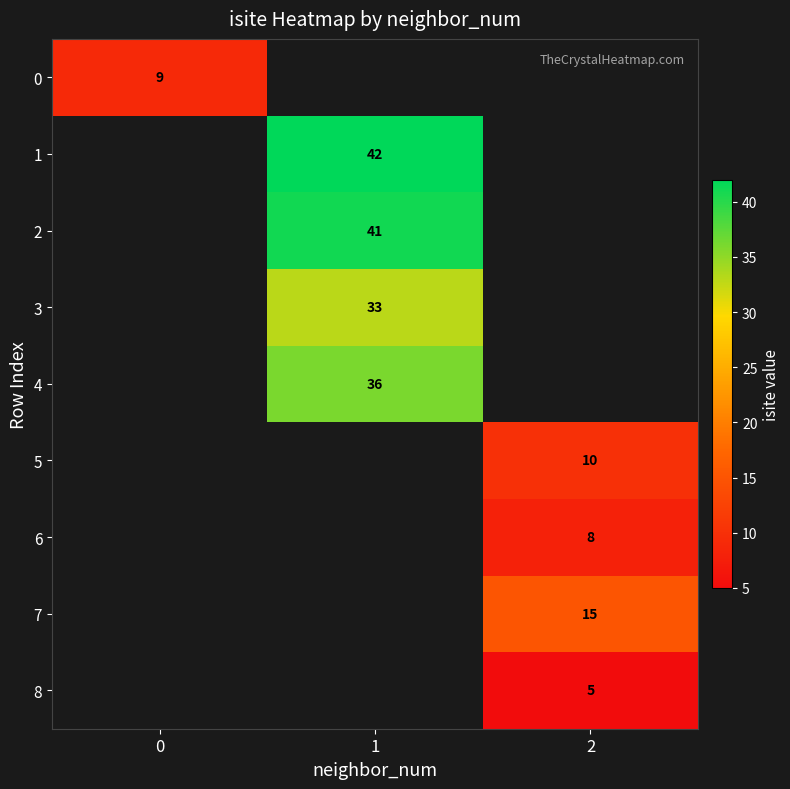

What is the maximum value shown in the chart?

42.0